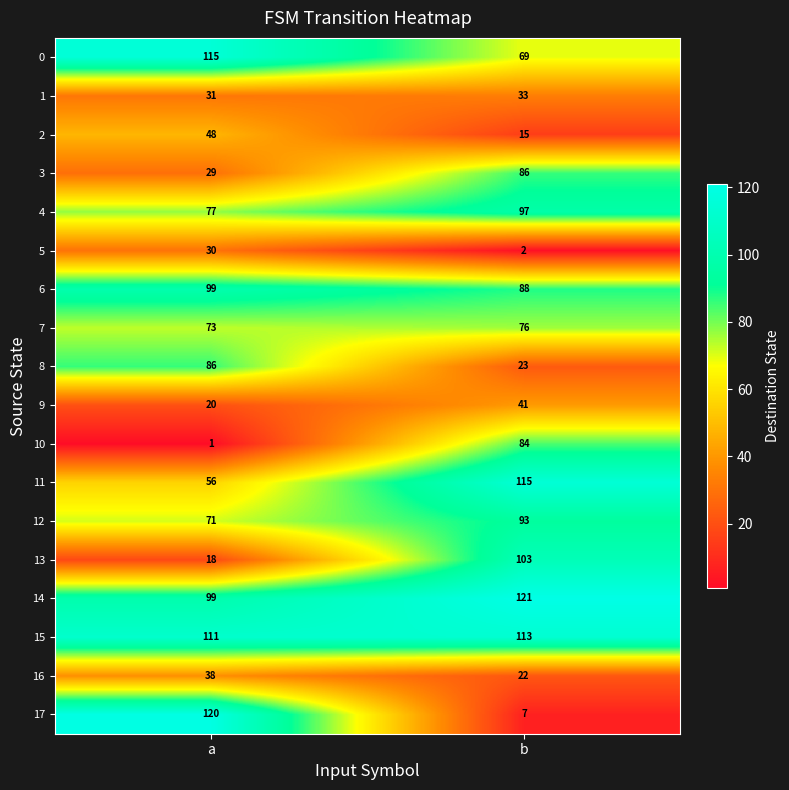

At b, list the series in order from largest to smallest.

14, 11, 15, 13, 4, 12, 6, 3, 10, 7, 0, 9, 1, 8, 16, 2, 17, 5